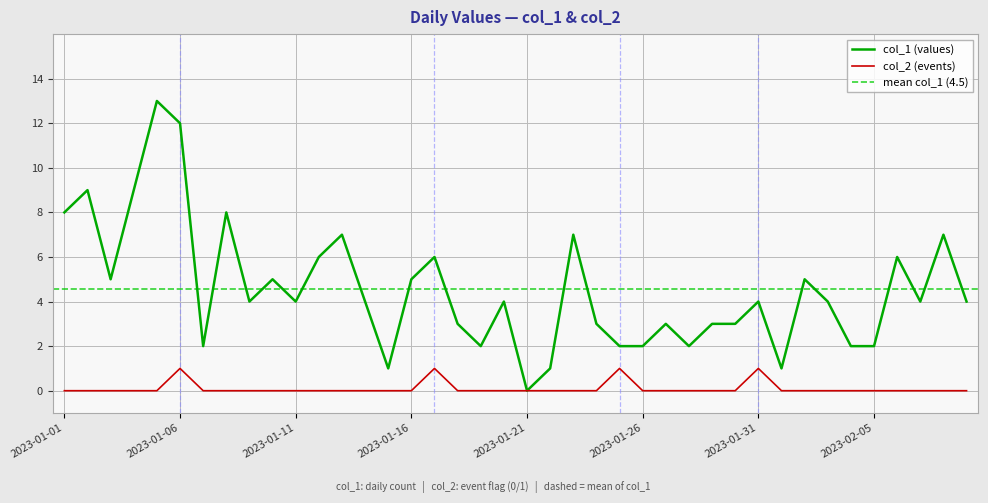

How many values in the col_1 (values) series exceed 4?

16